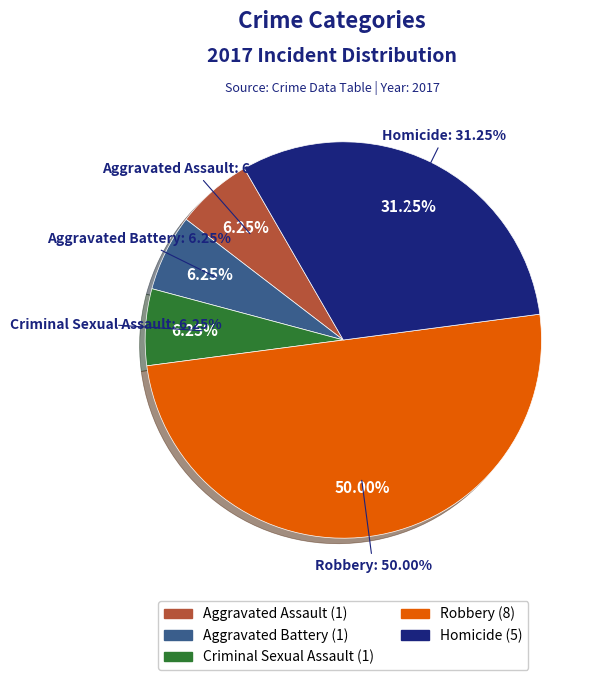

True or false: Criminal Sexual Assault accounts for 1% of the total.

False